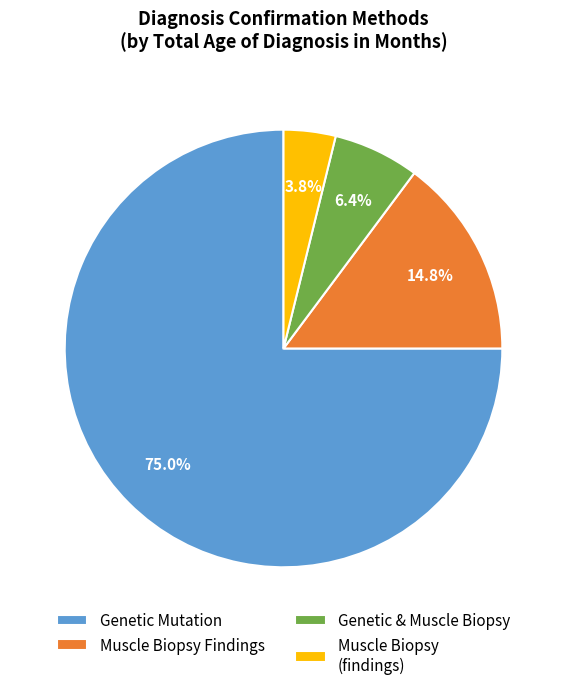

To the nearest percent, what is the average slice percentage?

25%